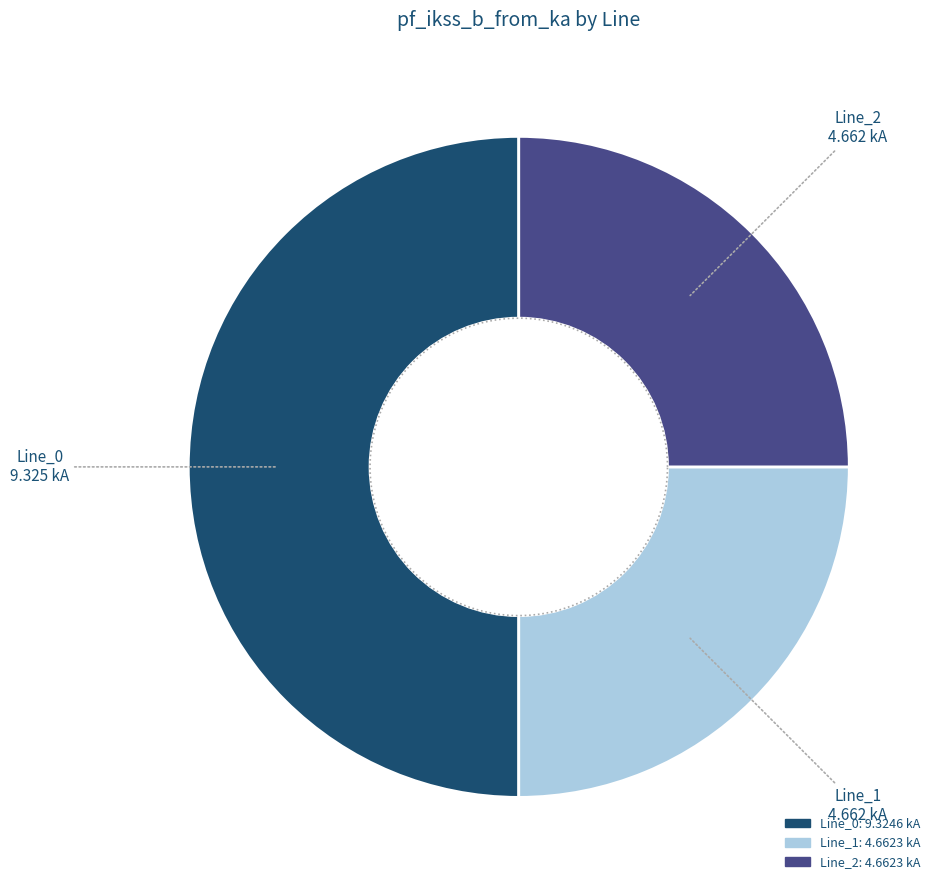

What is the smallest slice in the pie chart?

Line_1